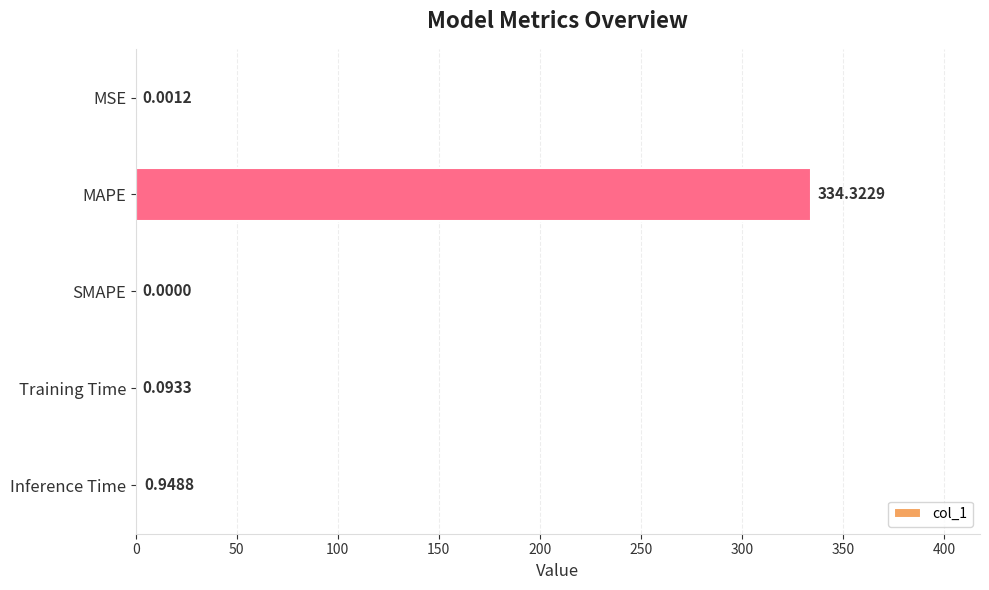

What is the sum of the values at Inference Time and MAPE?

335.3